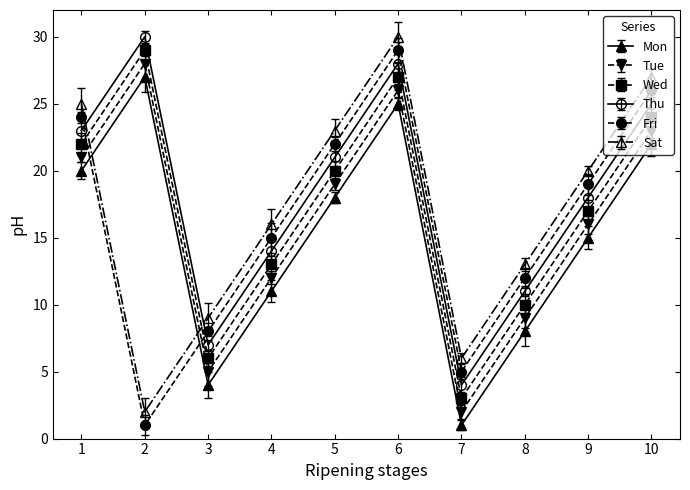

Rank the series at 6 from lowest to highest value.

Mon, Tue, Wed, Thu, Fri, Sat